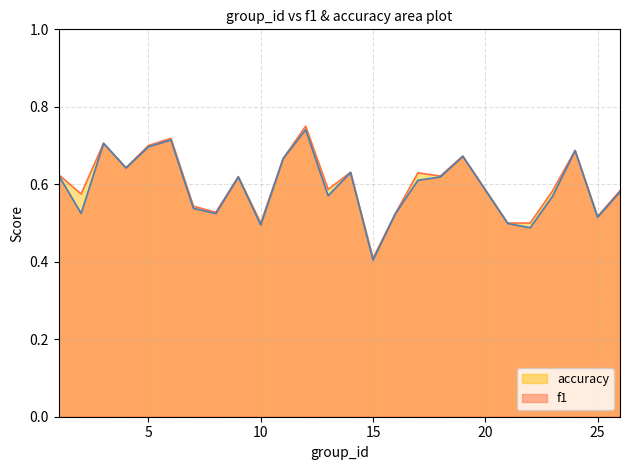

Reading left to right, extract all data points from this chart.

f1: 1=0.6	2=0.5	3=0.7	4=0.6	5=0.7	6=0.7	7=0.5	8=0.5	9=0.6	10=0.5	11=0.7	12=0.7	13=0.6	14=0.6	15=0.4	16=0.5	17=0.6	18=0.6	19=0.7	21=0.5	22=0.5	23=0.6	24=0.7	25=0.5	26=0.6
accuracy: 1=0.6	2=0.6	3=0.7	4=0.6	5=0.7	6=0.7	7=0.5	8=0.5	9=0.6	10=0.5	11=0.7	12=0.8	13=0.6	14=0.6	15=0.4	16=0.5	17=0.6	18=0.6	19=0.7	21=0.5	22=0.5	23=0.6	24=0.7	25=0.5	26=0.6